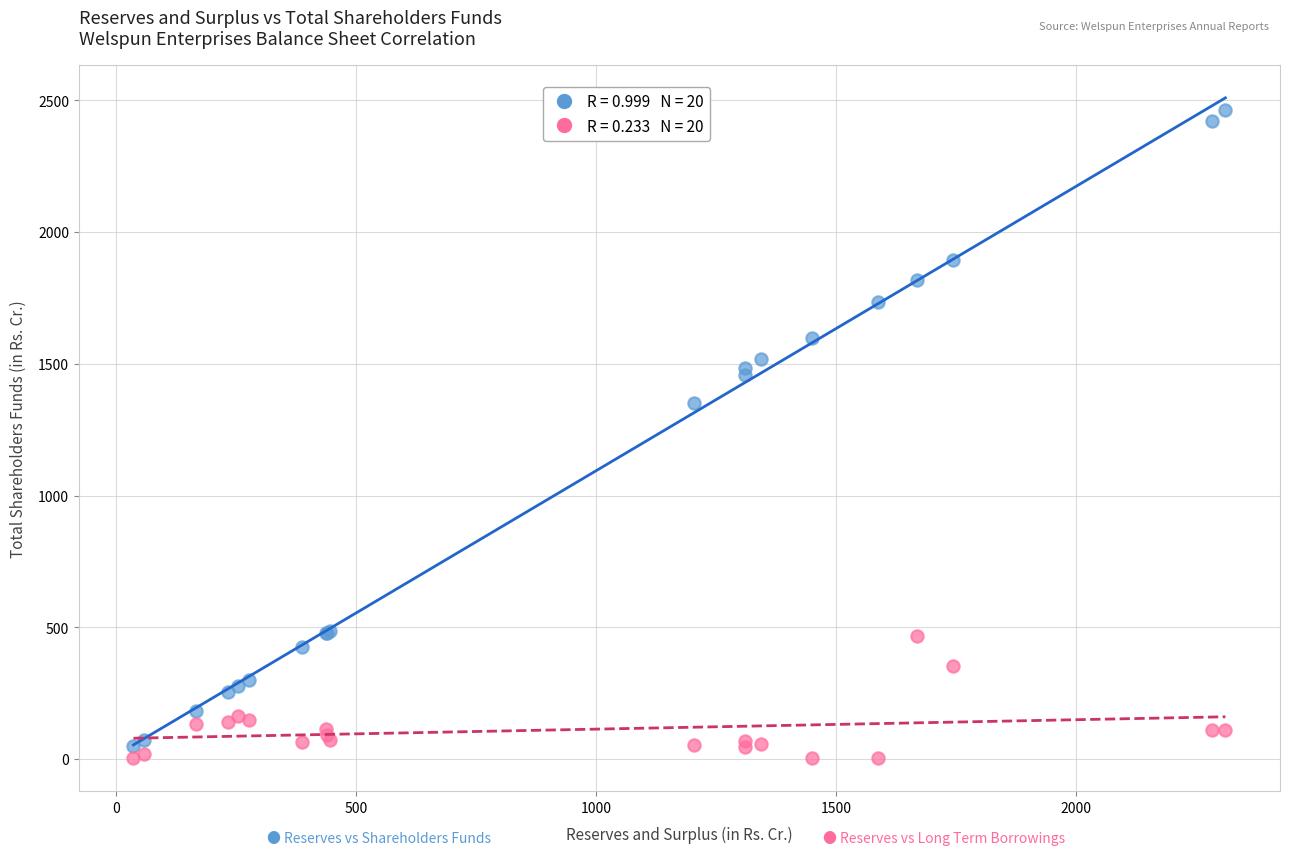

Across all series, what Y value is closest to 1234?

1352.4